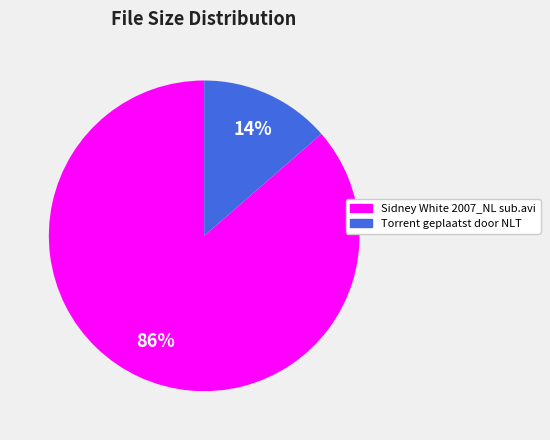

To the nearest percent, what portion does Sidney White 2007_NL sub.avi represent?

86%